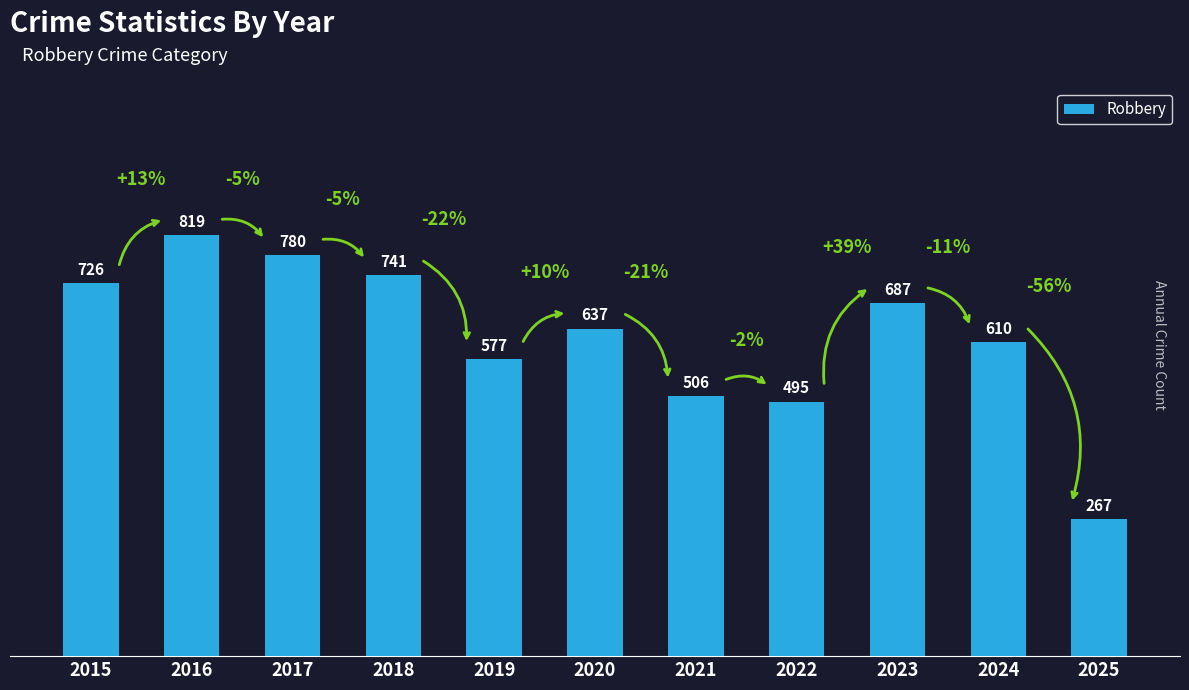

What is the difference between the maximum and minimum values?

552